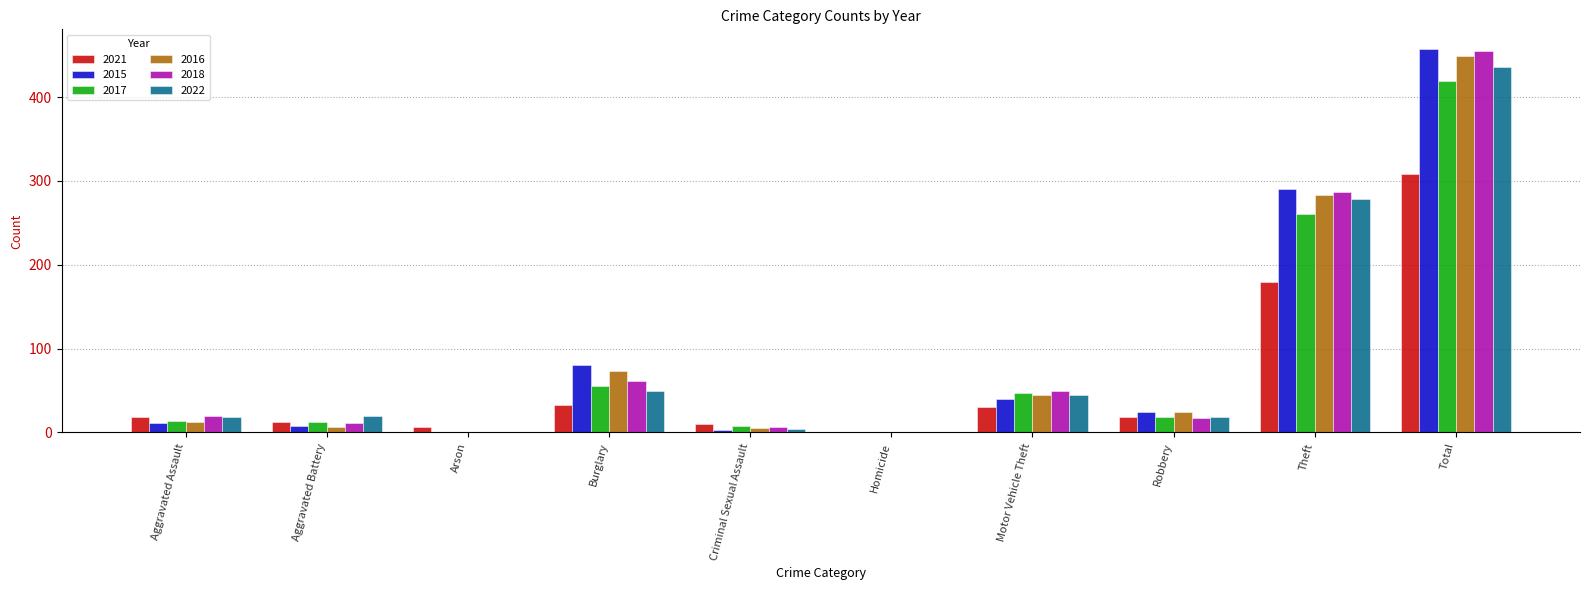

Is the value of 2021 at Aggravated Assault greater than the value of 2017 at Arson?

Yes